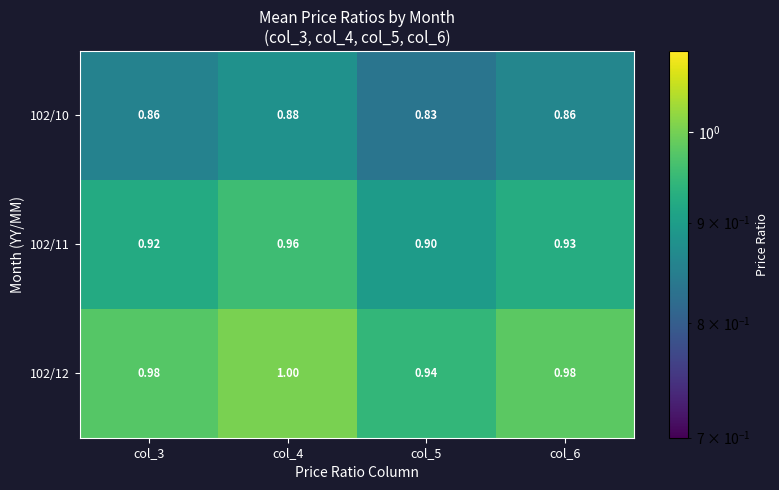

Is the value of 102/11 at col_5 greater than the value of 102/12 at col_3?

No